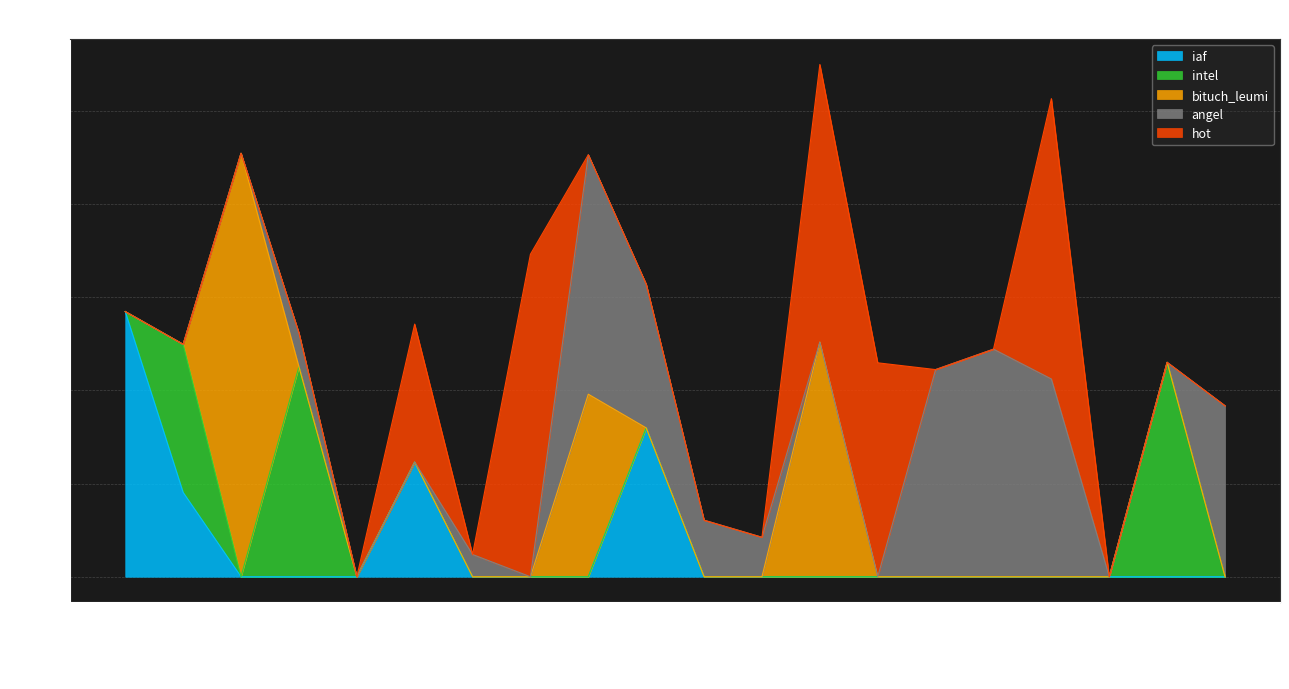

What value does the hot series have at 2015-05-06?

296.4